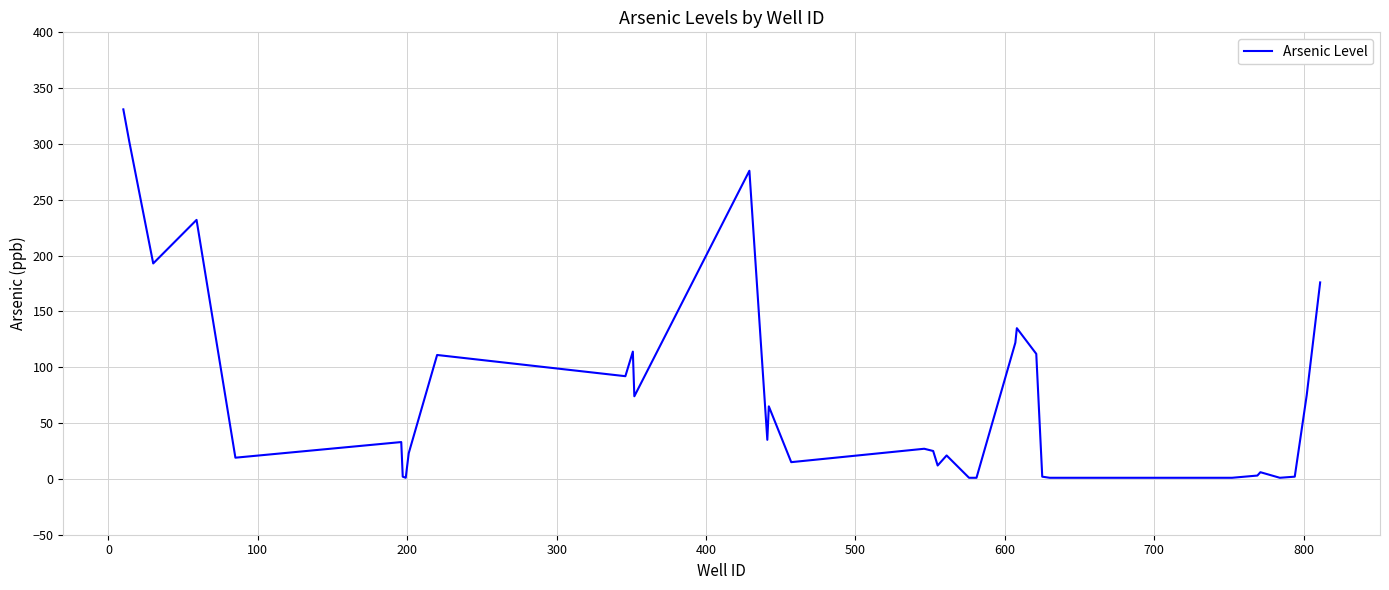

What is the difference between the maximum and minimum values?

330